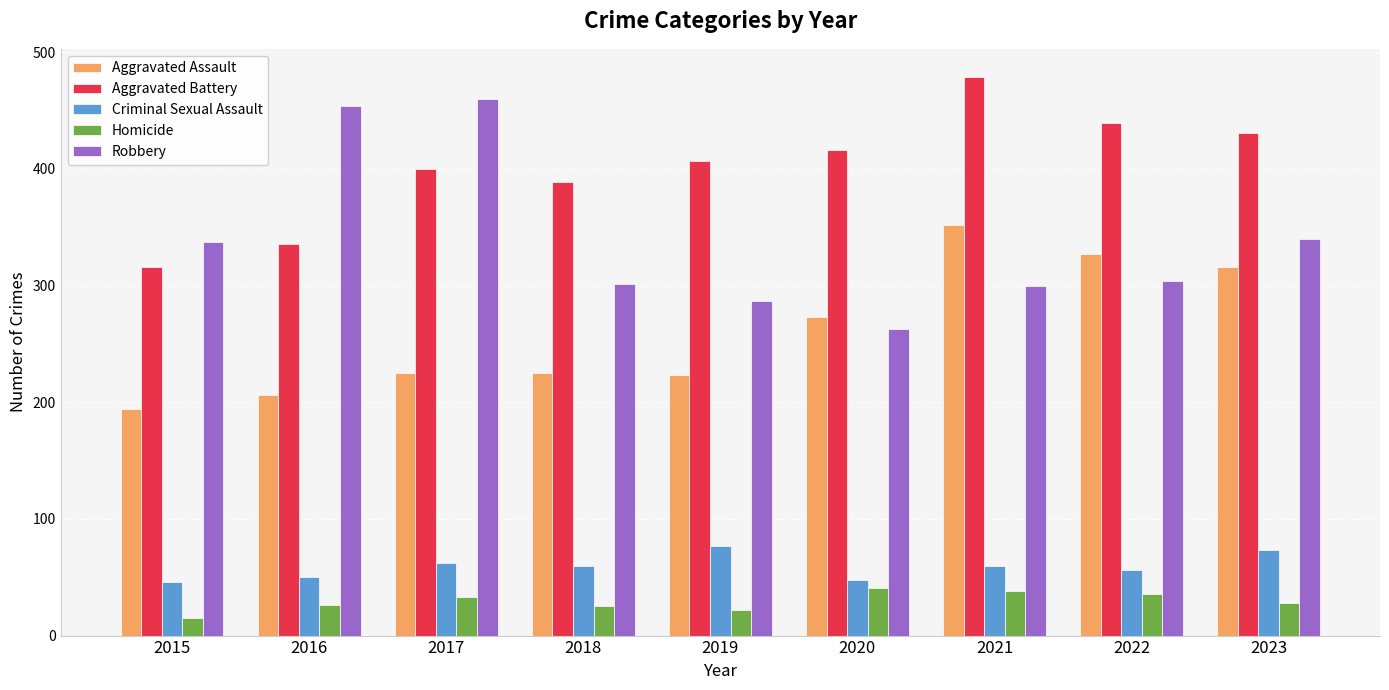

Is it true that Aggravated Battery equals 316 at 2015?

True